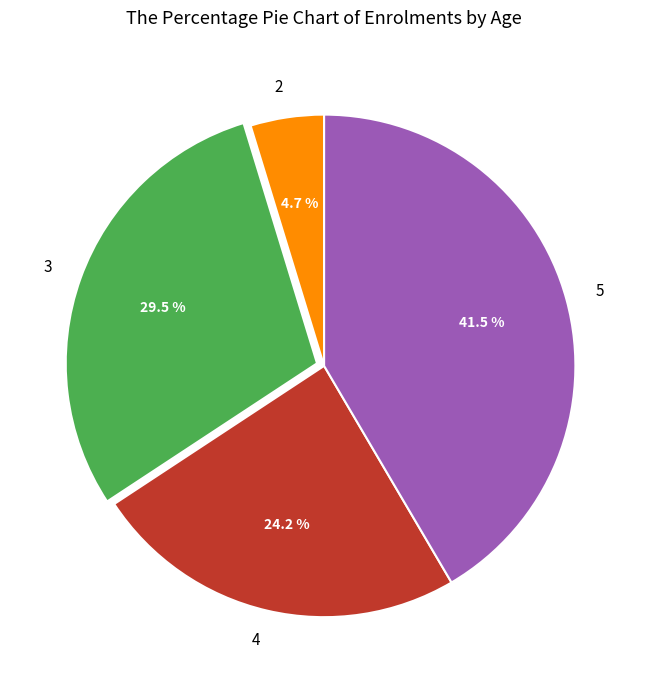

Rank the categories by value from lowest to highest.

2, 4, 3, 5